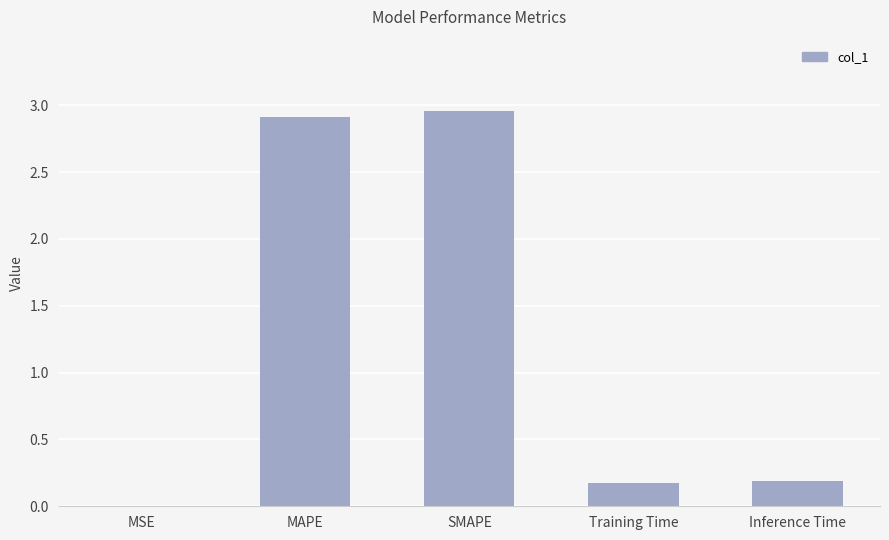

What is the sum of the values at Inference Time and SMAPE?

3.1